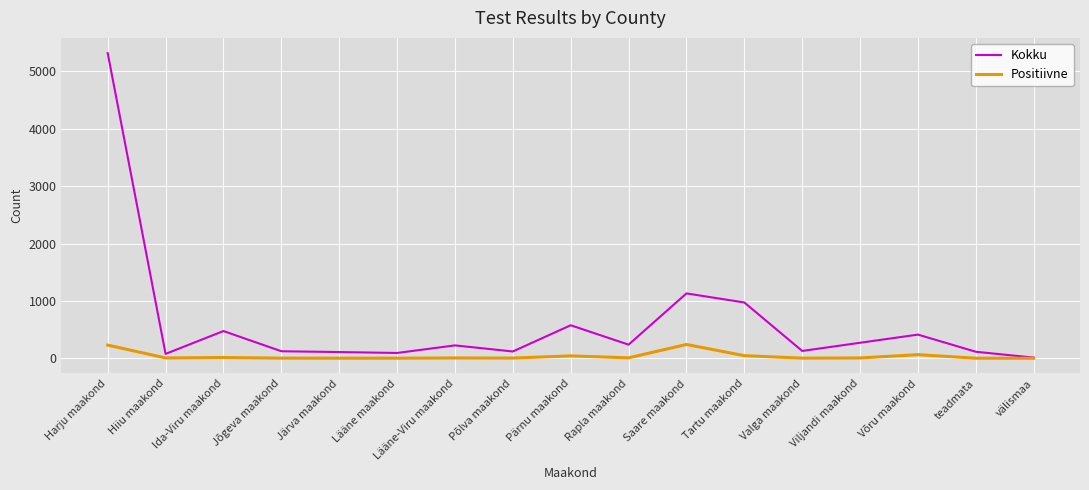

Rank the series by their average value, from lowest to highest.

Positiivne, Kokku